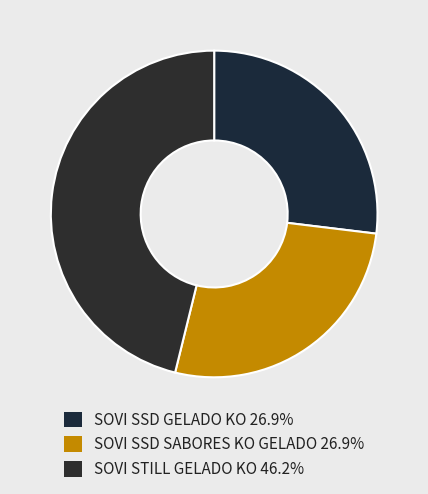

Does SOVI STILL GELADO KO represent more than half of the total?

No